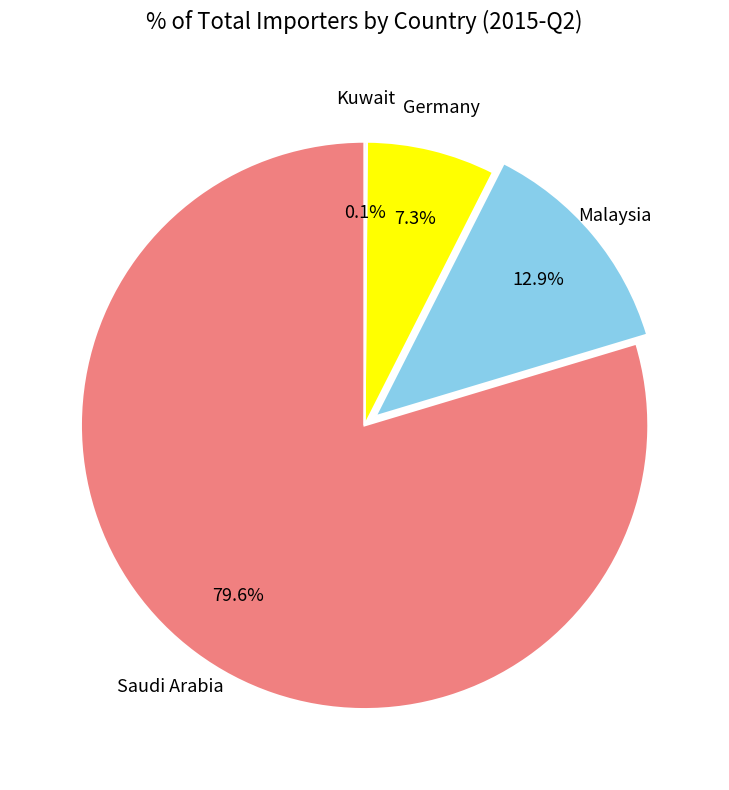

Is there a majority slice in this chart?

Yes